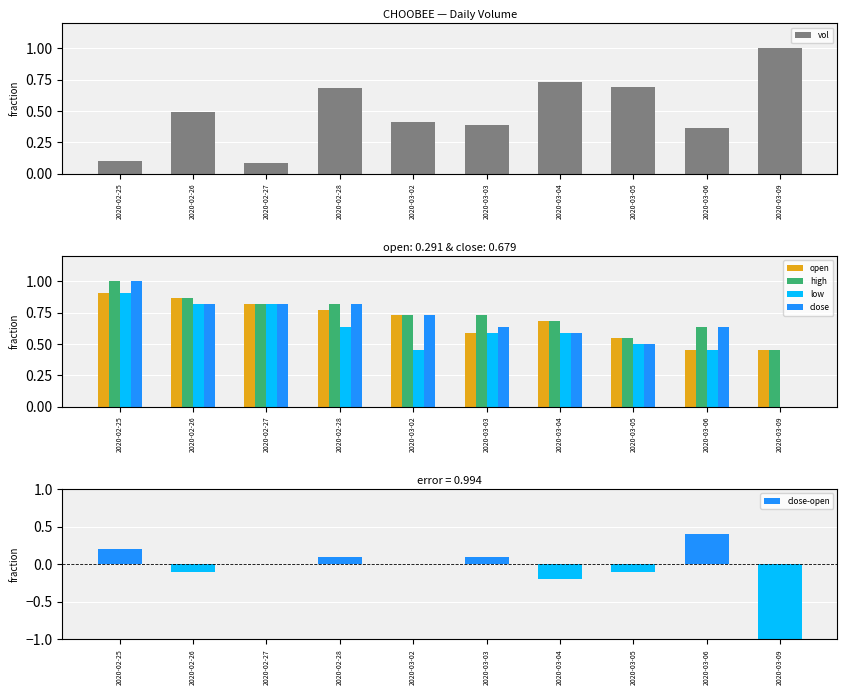

What is the label of the 5th bar from the left?

2020-03-02